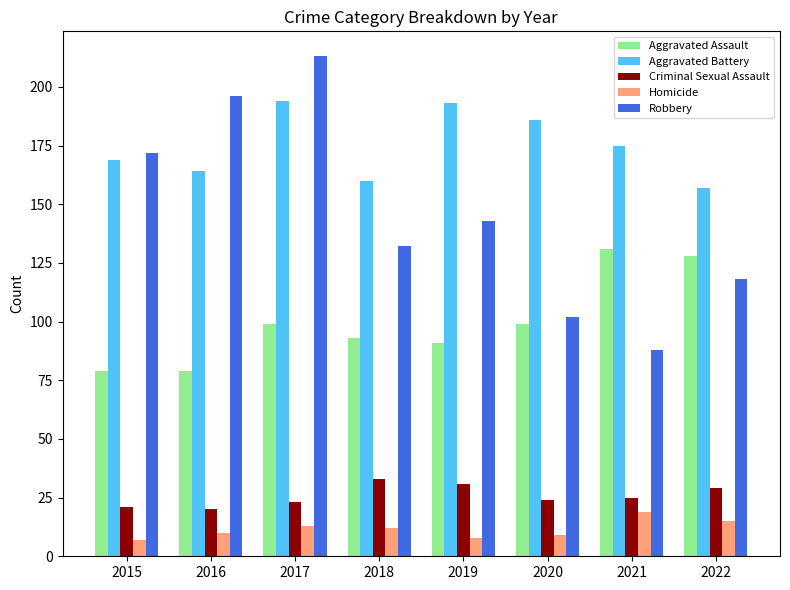

What value does the Criminal Sexual Assault series have at 2022?

29